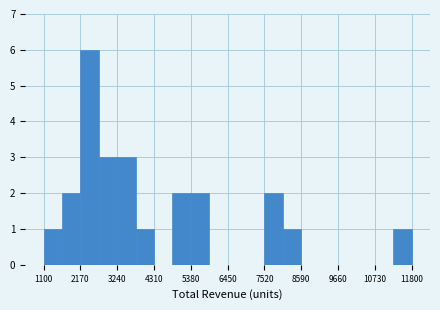

Around what value on the x-axis is the tallest bar? Give the approximate position of its centre, as read against the axis.

2400